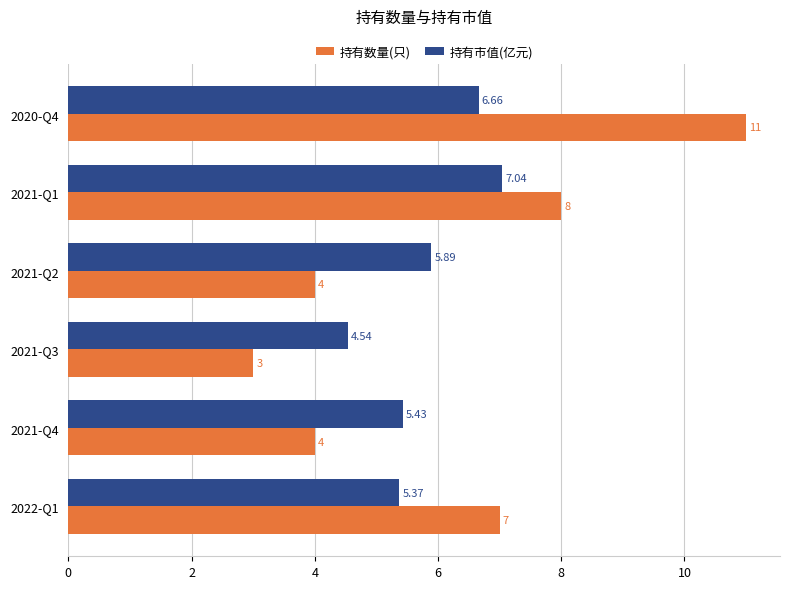

What is the difference between the maximum and minimum values in the 持有数量(只) series?

8.0